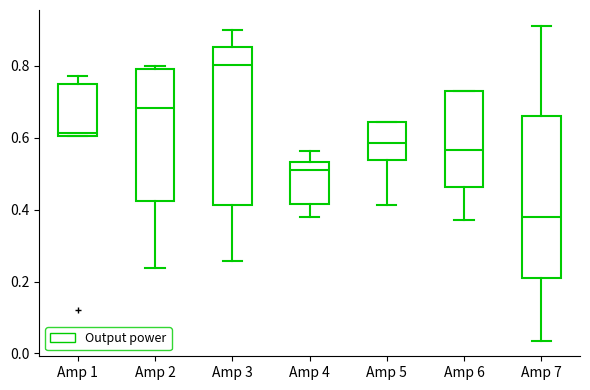

Where is the lower edge of the box for Amp 2 on the y-axis? The values are not printed on the chart, so give them approximately, as read against the axis.

0.42